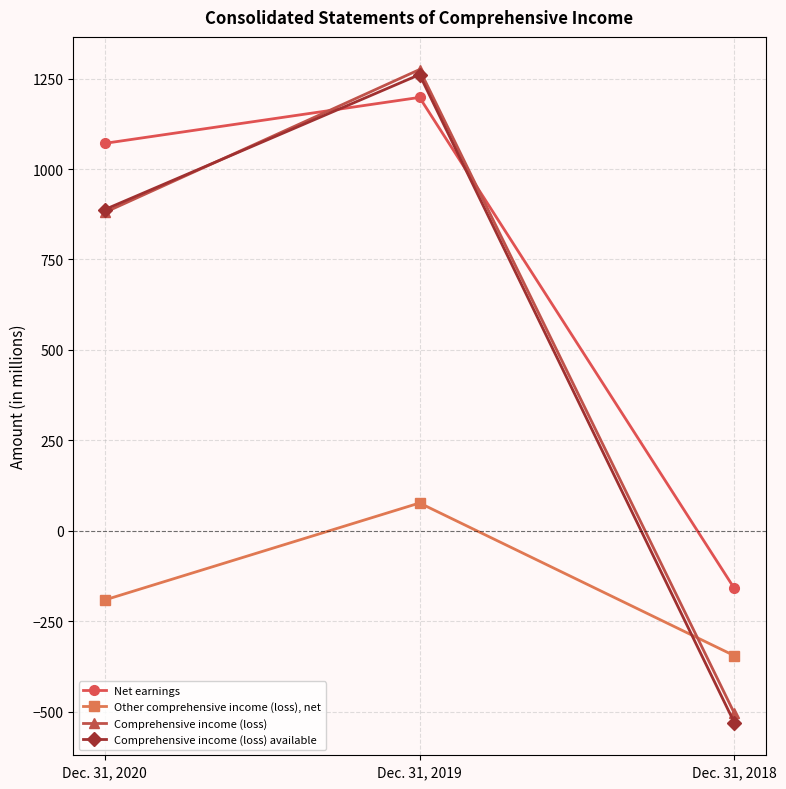

Which series has the largest total across all categories?

Net earnings